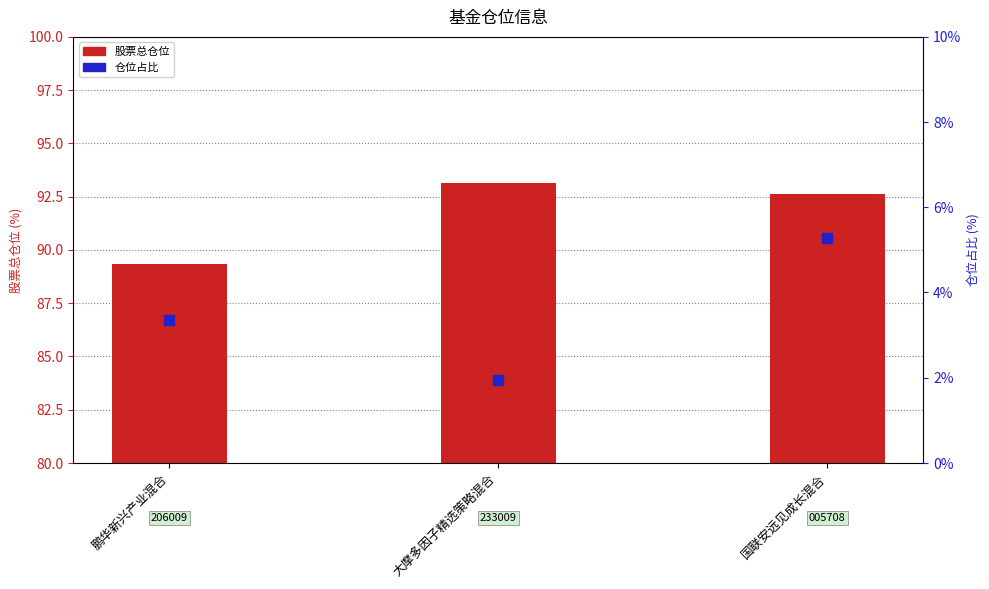

Is the value of 股票总仓位 at 大摩多因子精选策略混合 greater than the value of 仓位占比 at 国联安远见成长混合?

Yes